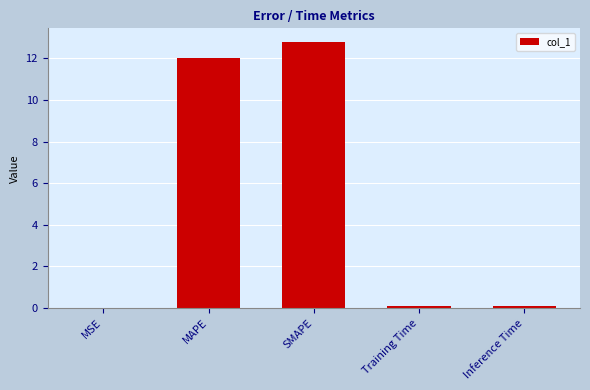

Which label corresponds to the largest value in the chart?

SMAPE